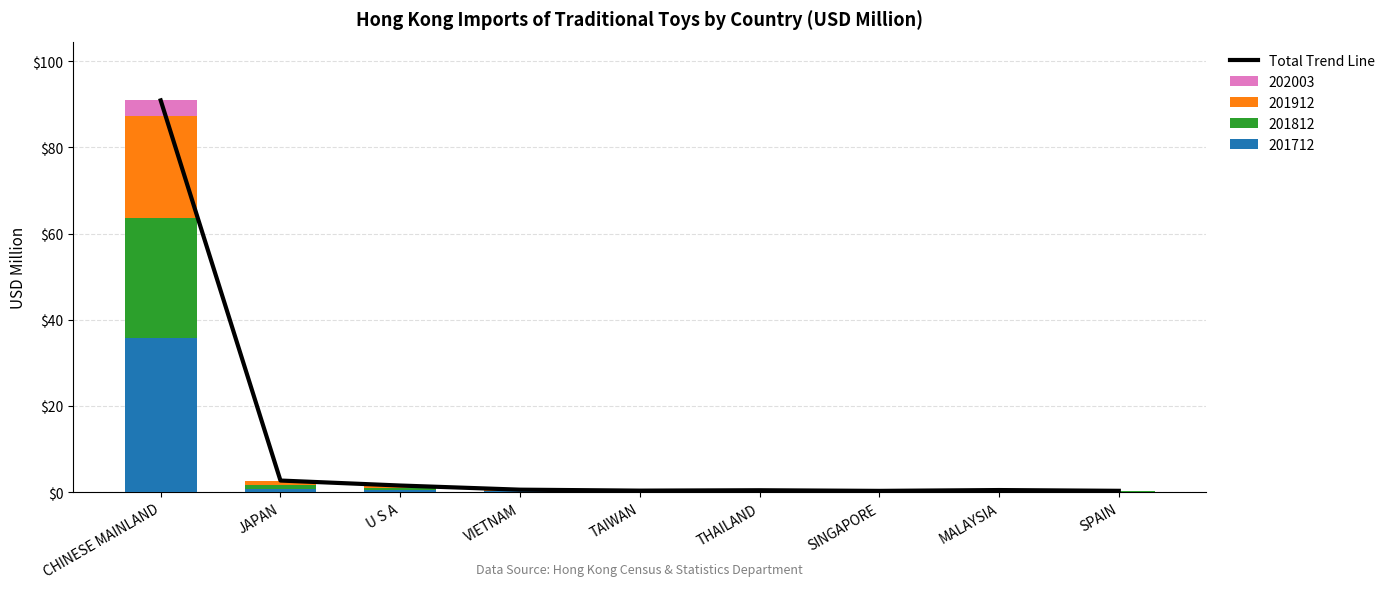

What is the value of the 3rd bar from the left?

1.5